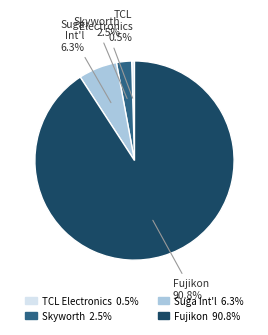

Is there a majority slice in this chart?

Yes